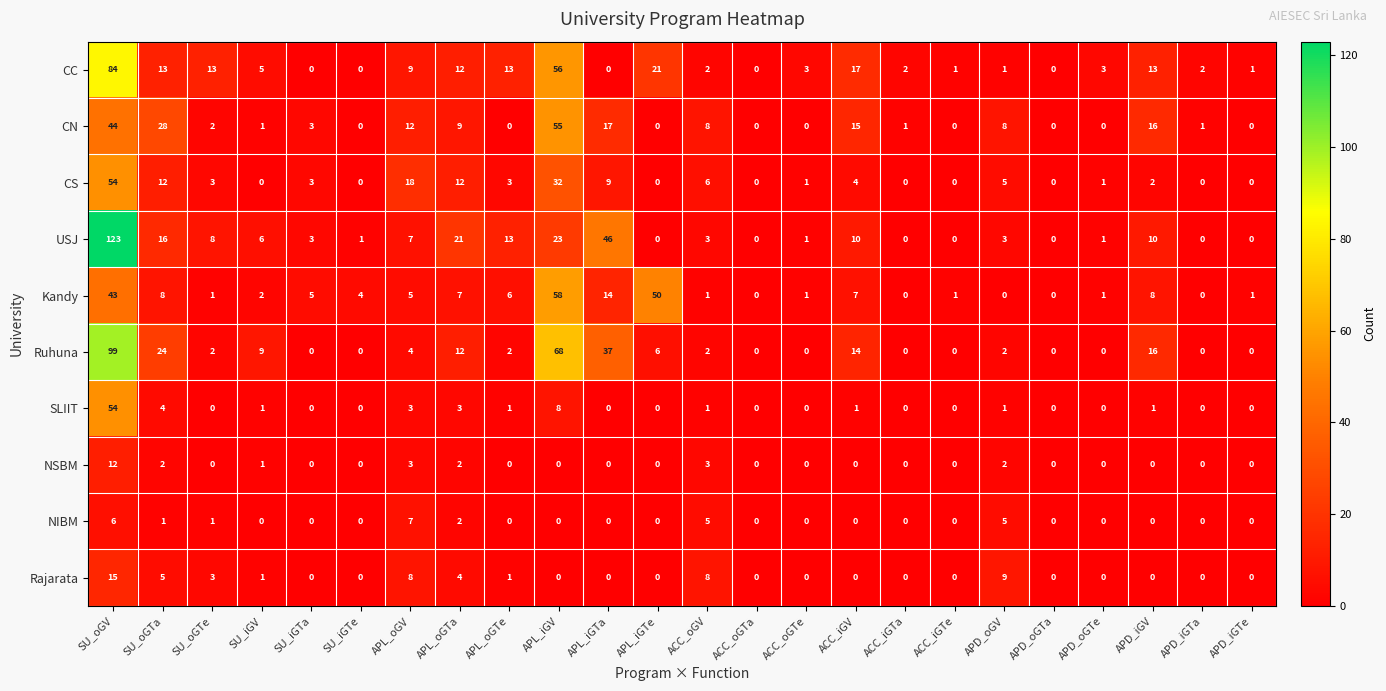

At which label is NIBM closest to 3?

APL_oGTa